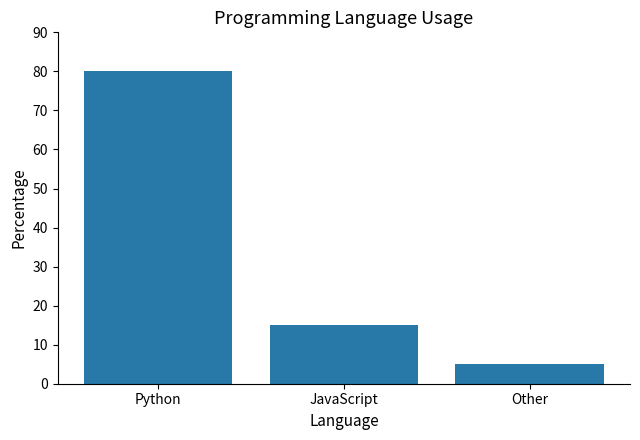

The chart shows a value of 80 at Python. True or false?

True